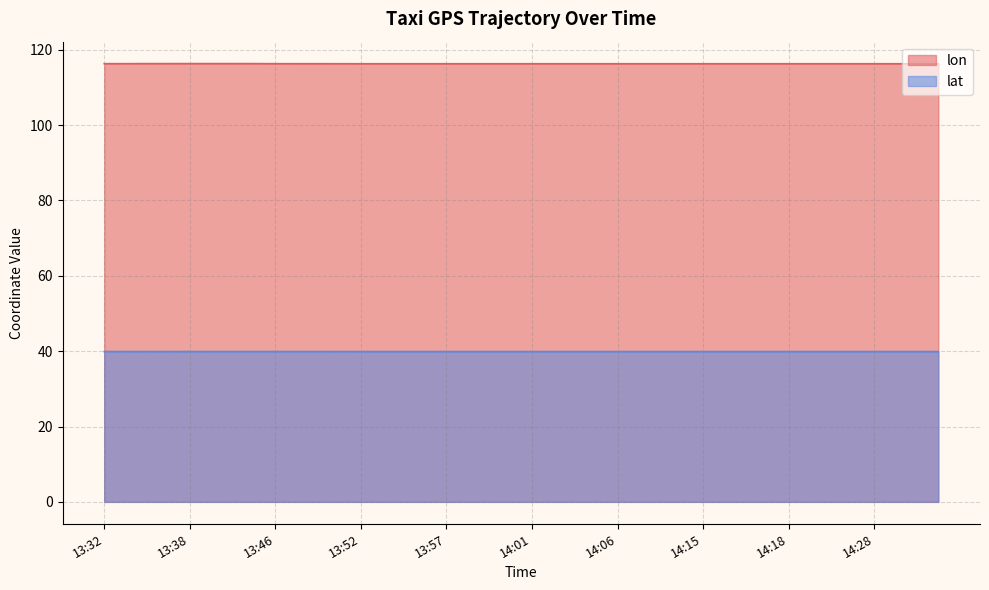

What is the lowest value of the lat series?

39.9